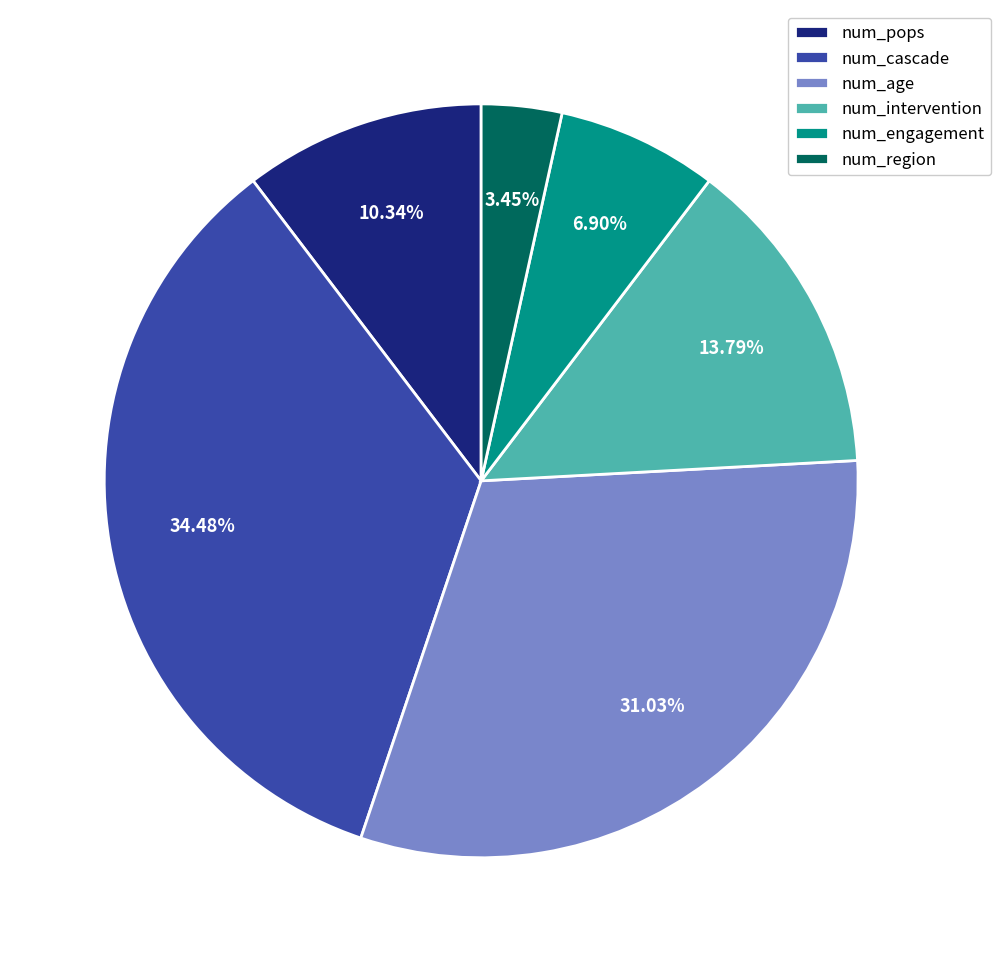

To the nearest percent, what is the combined percentage of num_pops and num_region?

14%